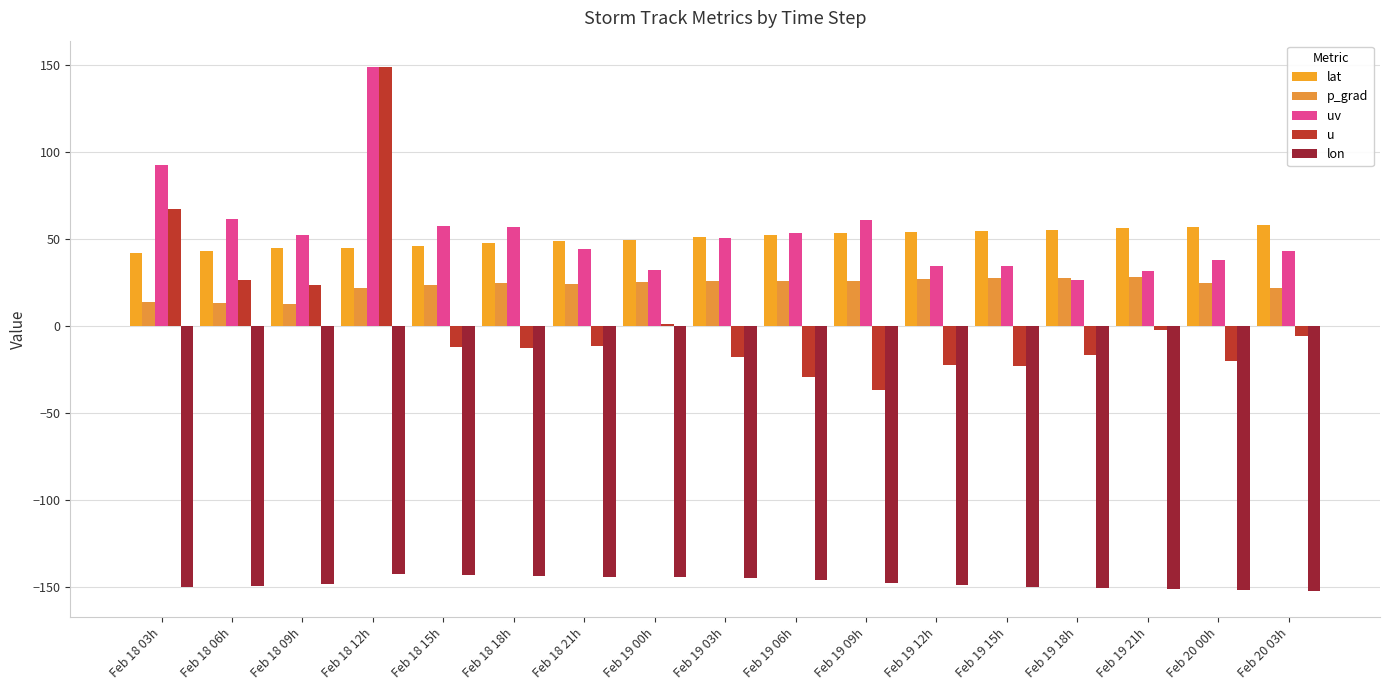

At which category is the sum across all series the highest?

Feb 18 12h